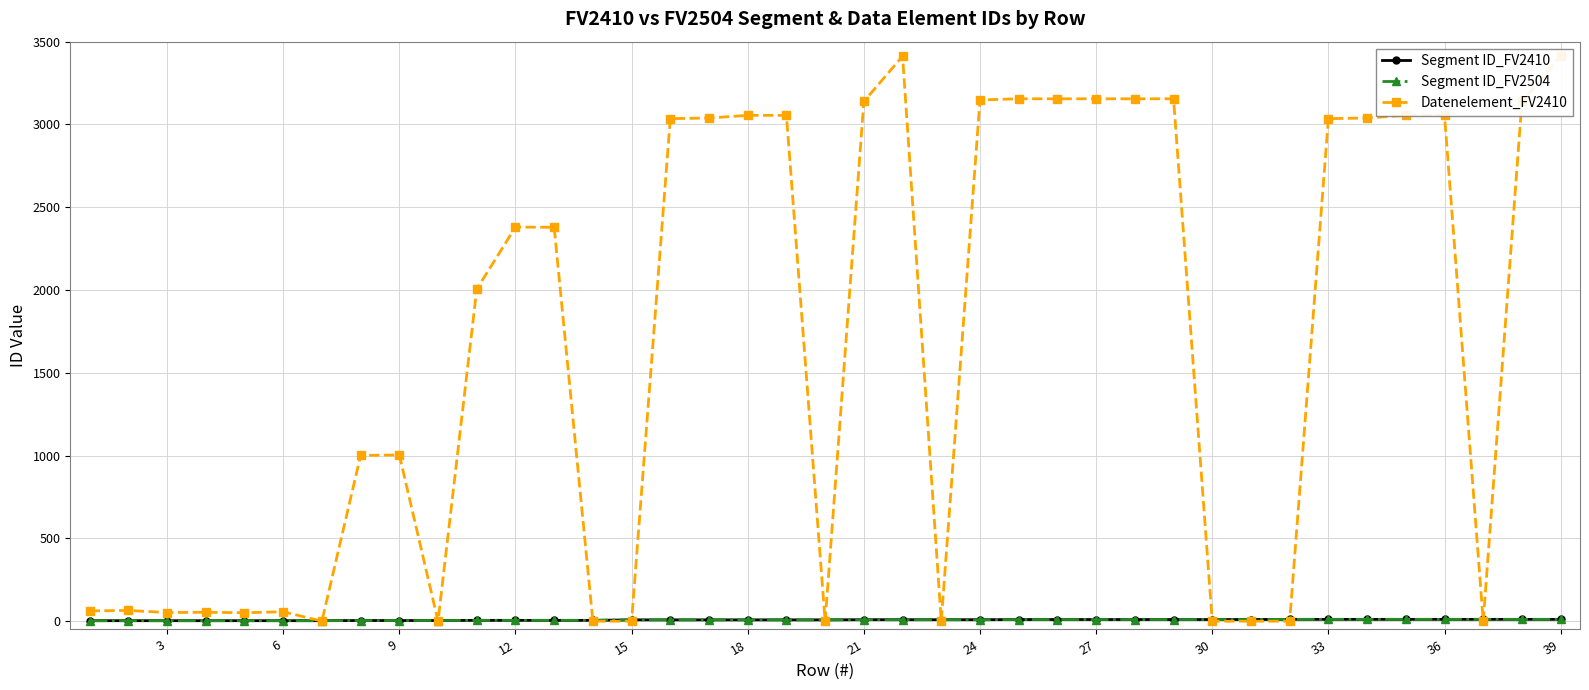

What is the difference between the maximum and minimum values in the Datenelement_FV2410 series?

3412